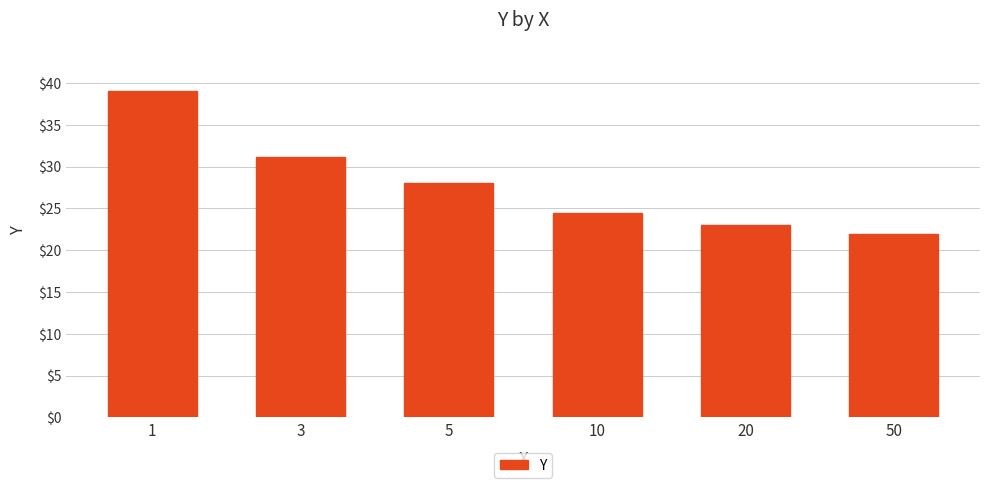

What is the sum of the values at 5 and 10?

52.6